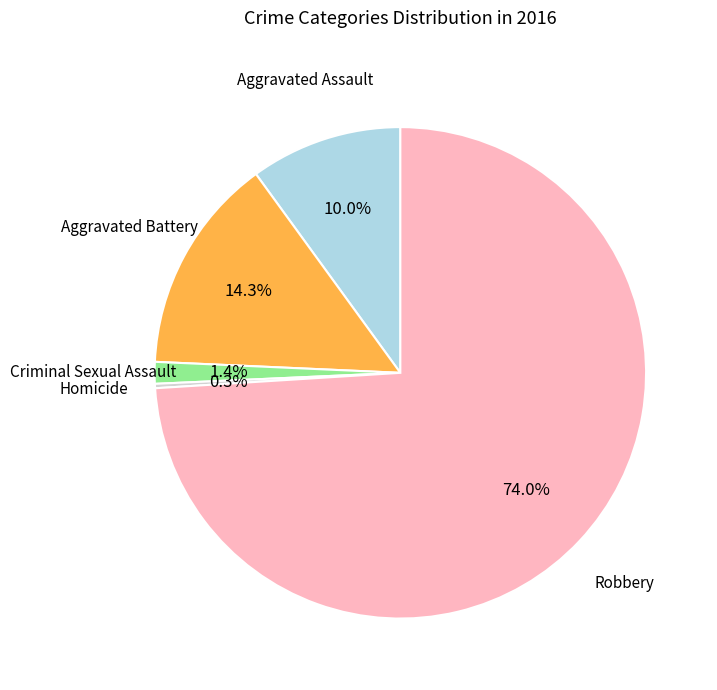

Is there any slice that represents more than half of the pie?

Yes